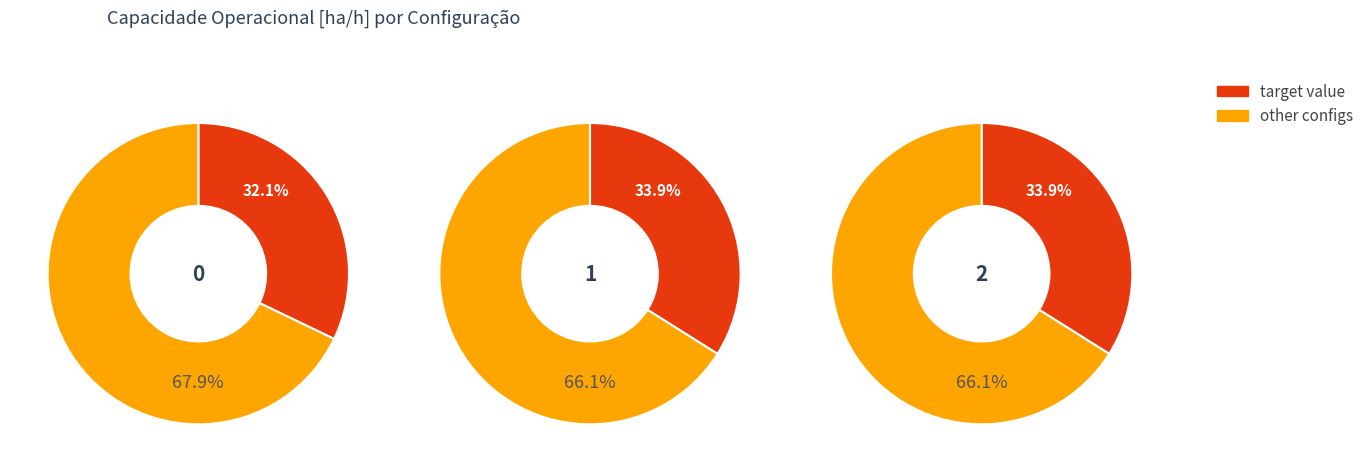

To the nearest percent, what is the difference between the 2 and 0 slice percentages?

2%